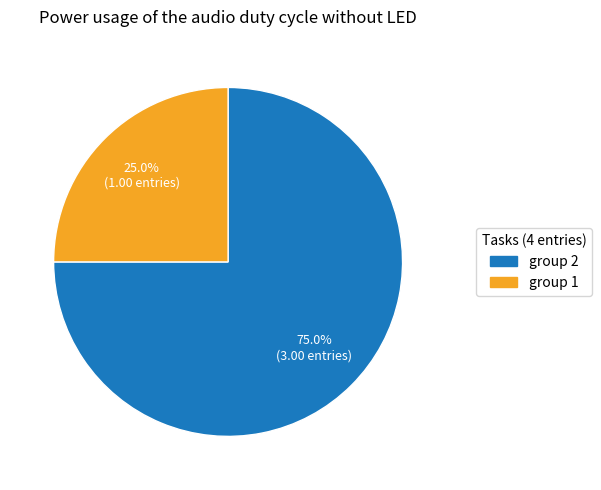

Is there a majority slice in this chart?

Yes